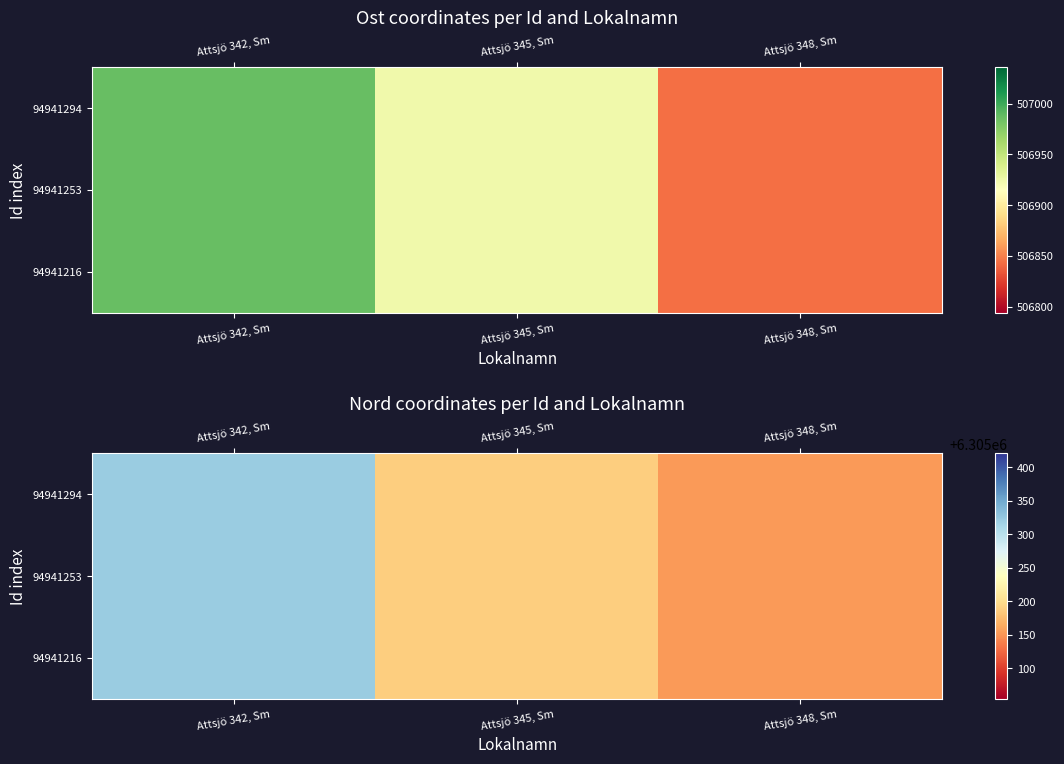

Read the 94941216 value at Attsjö 348, Sm.

6305154.2